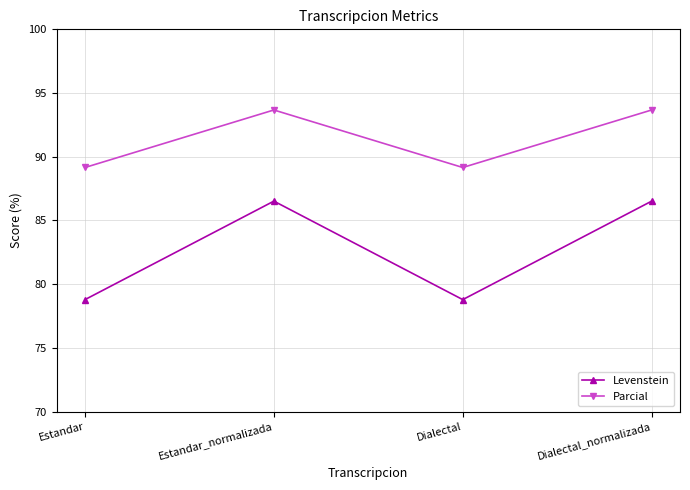

What is the label of the 3rd point from the right?

Estandar_normalizada